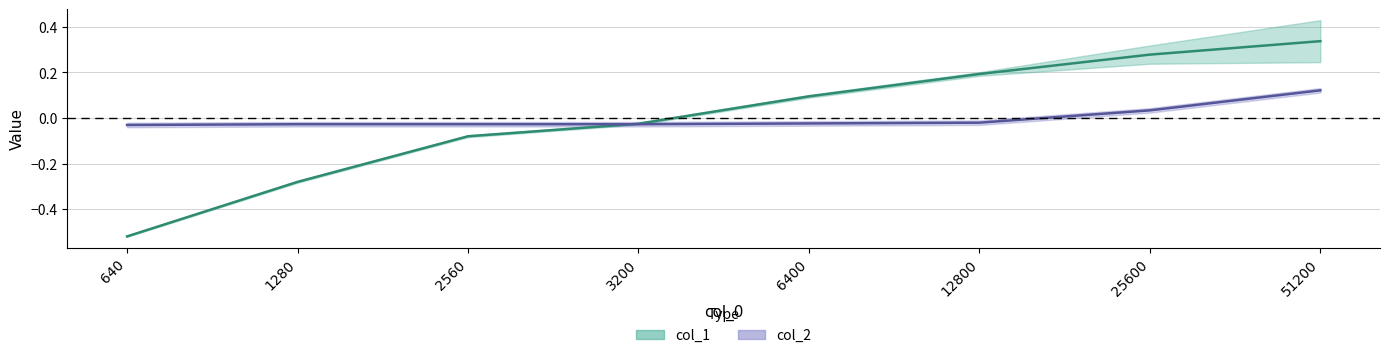

What are all the series names shown in the legend?

col_1, col_2